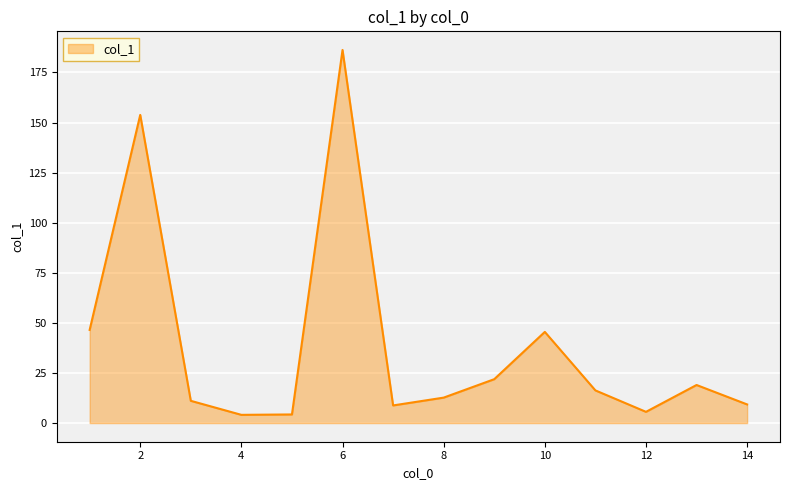

What is the minimum value shown in the chart?

4.1